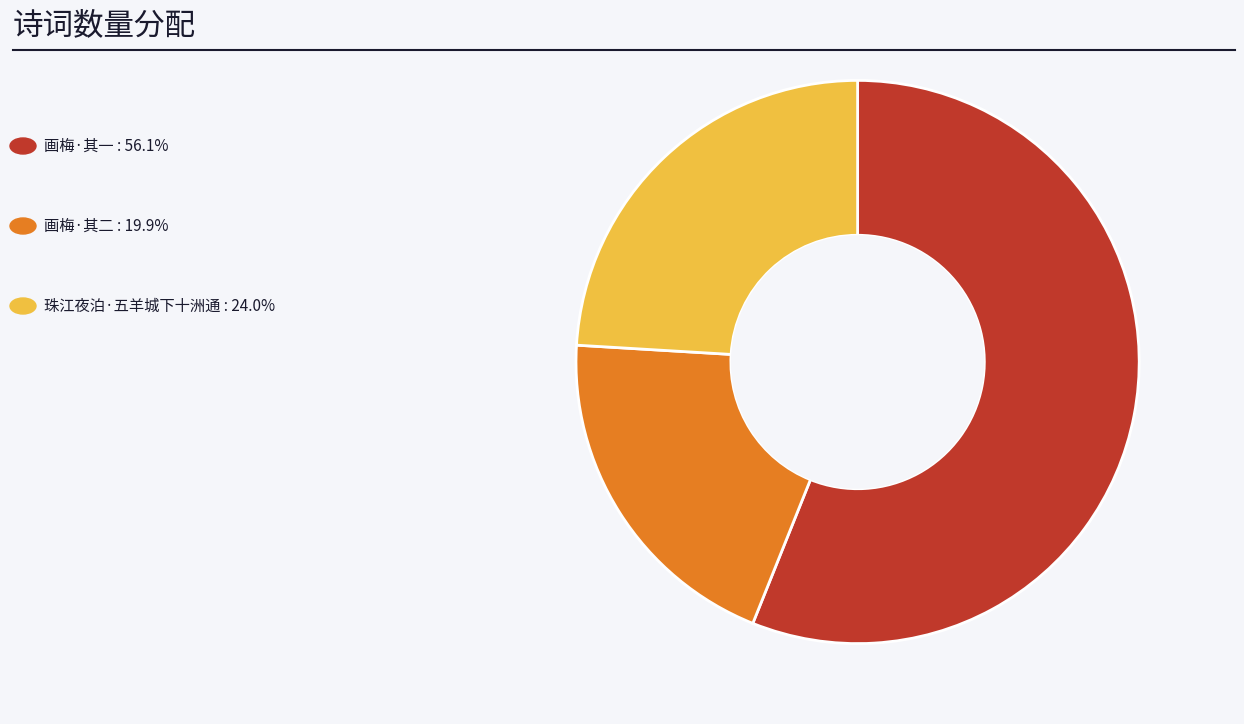

Count the number of slices in the pie.

3